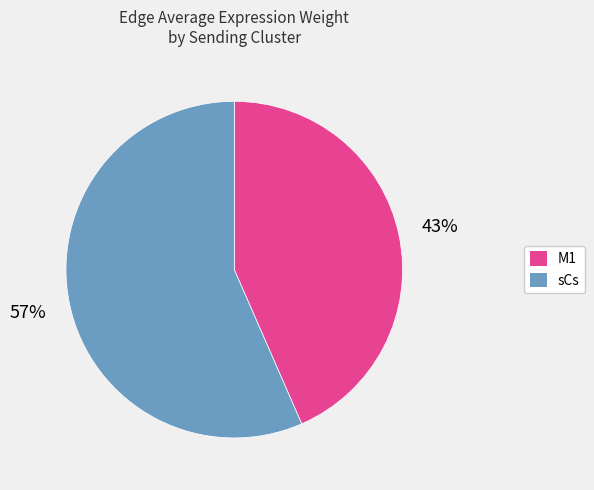

How many slices are in this pie chart?

2